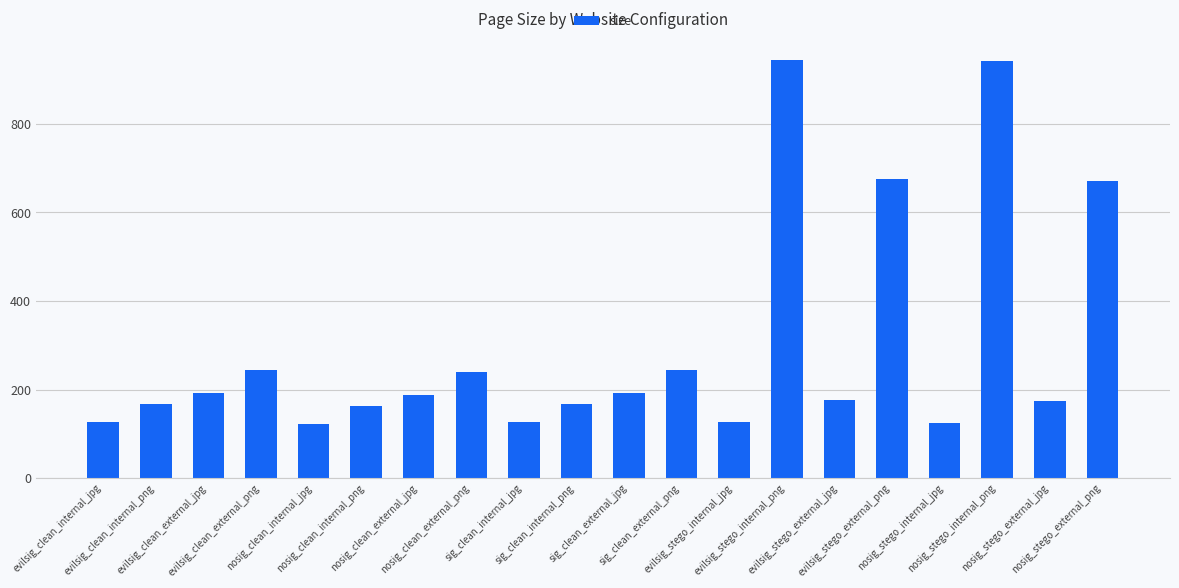

What is the sum of all values?

6005.2